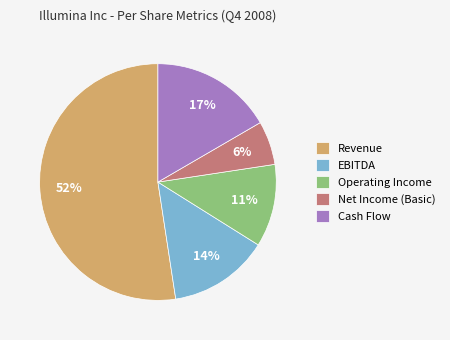

What percentage is the Cash Flow slice, to the nearest percent?

17%